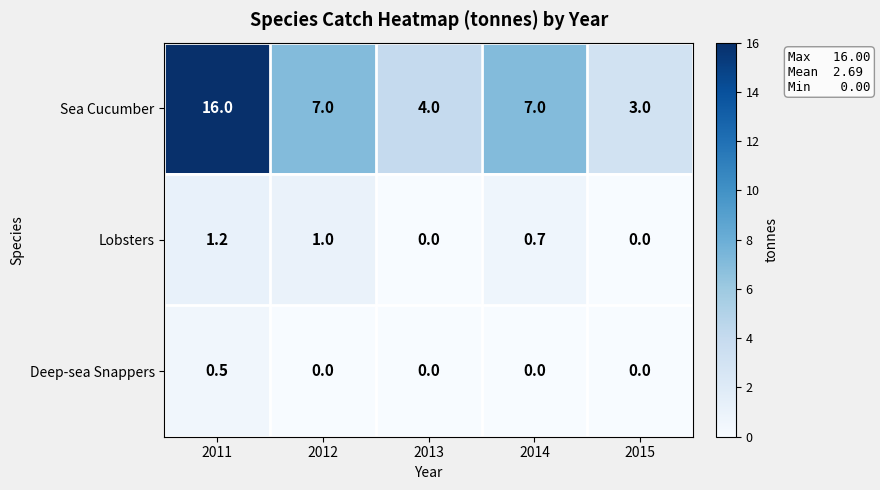

Which series has the widest spread of values?

Sea Cucumber